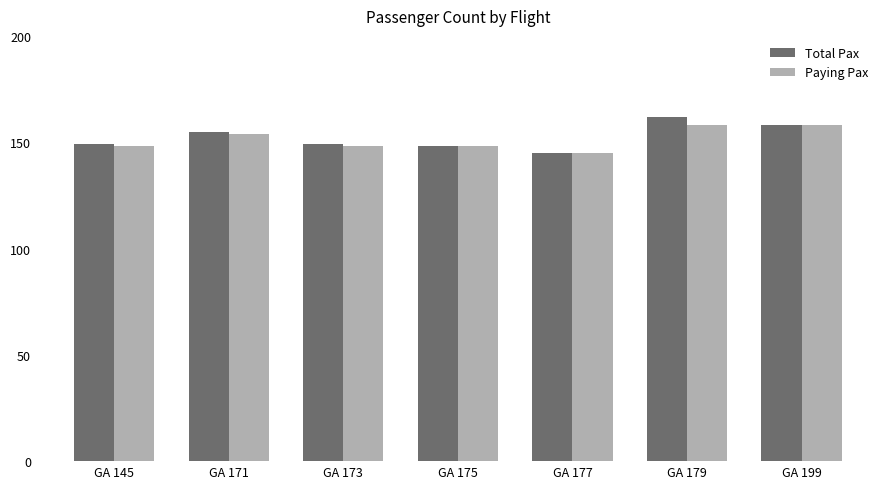

At which category is the sum across all series the highest?

GA 179